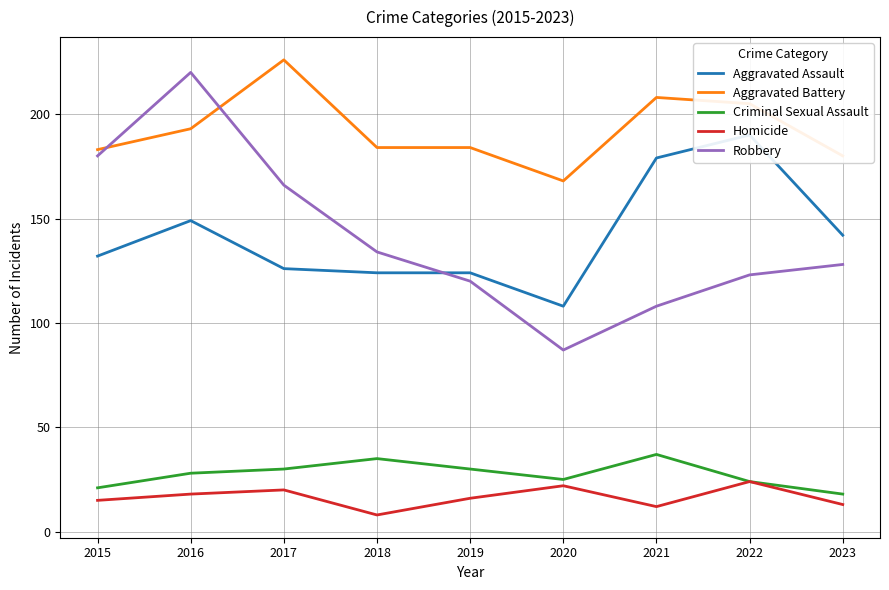

True or false: Robbery and Homicide cross at least once.

False